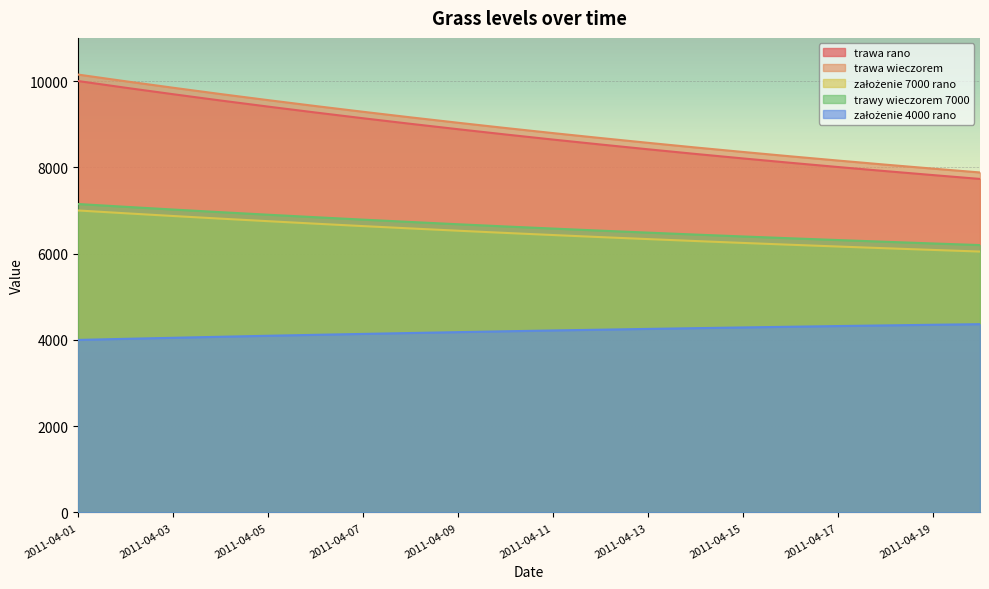

What is the spread (max minus min) of values at 2011-04-08?

4999